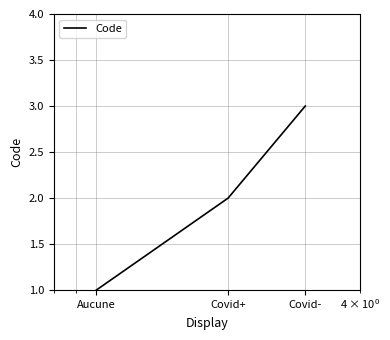

What is the maximum value shown in the chart?

3